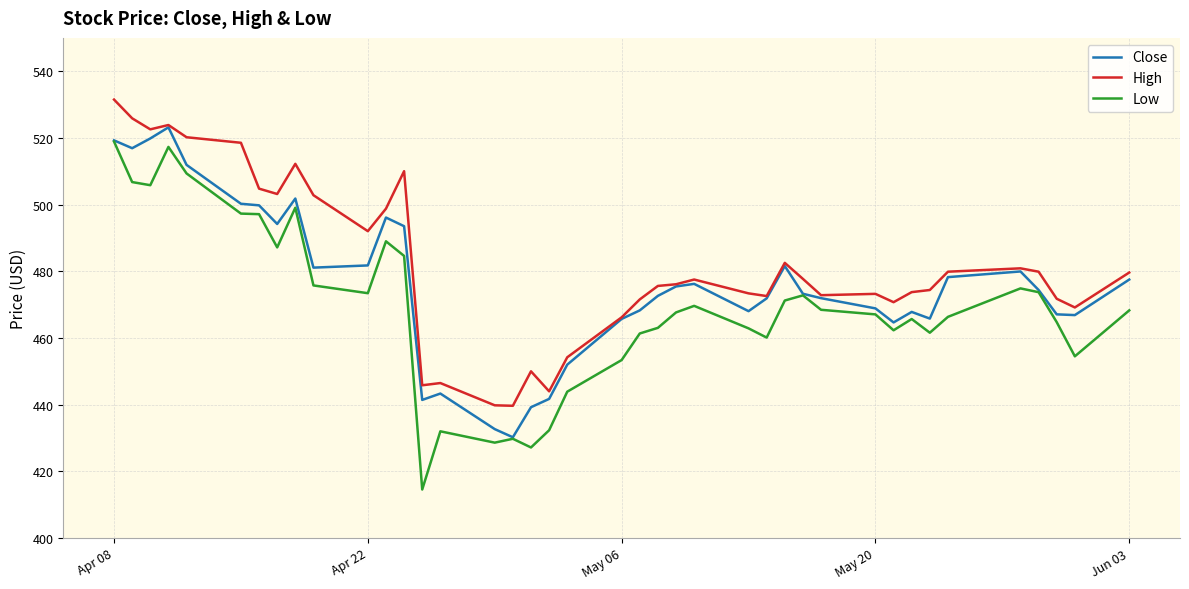

Which series has the widest spread of values?

Low